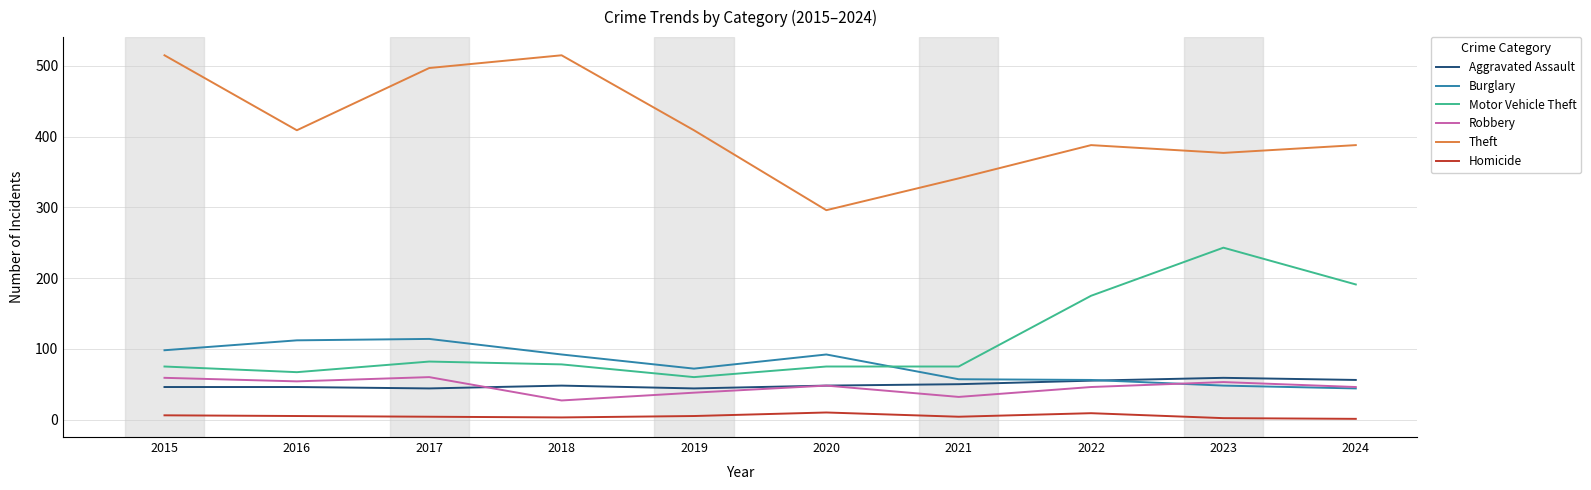

Which series has the largest total across all categories?

Theft